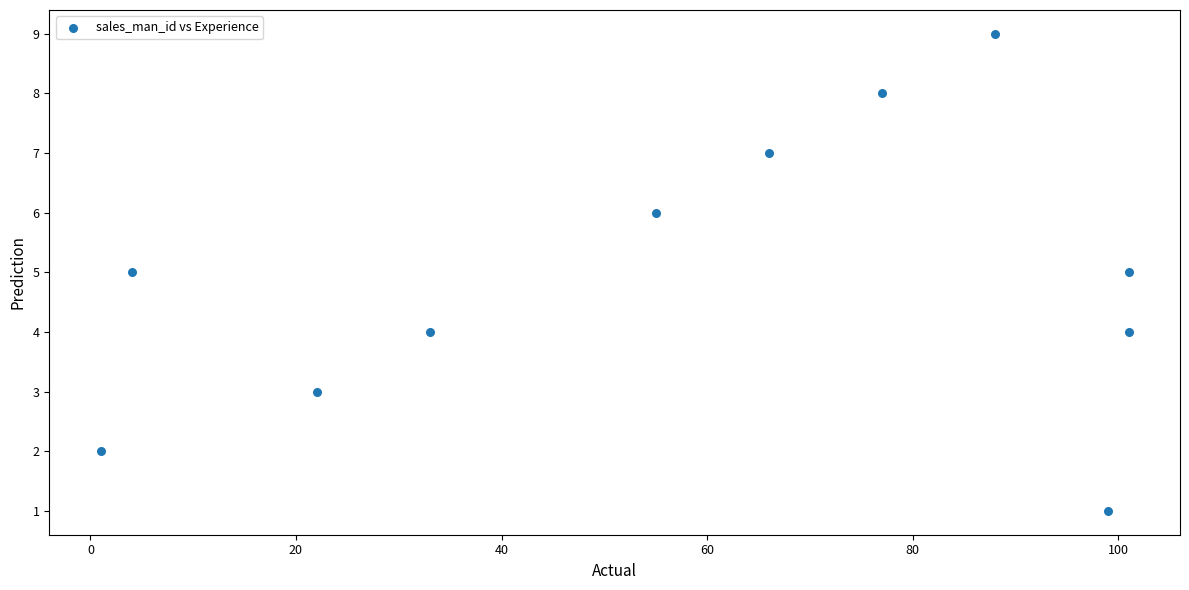

What is the average Y value?

5